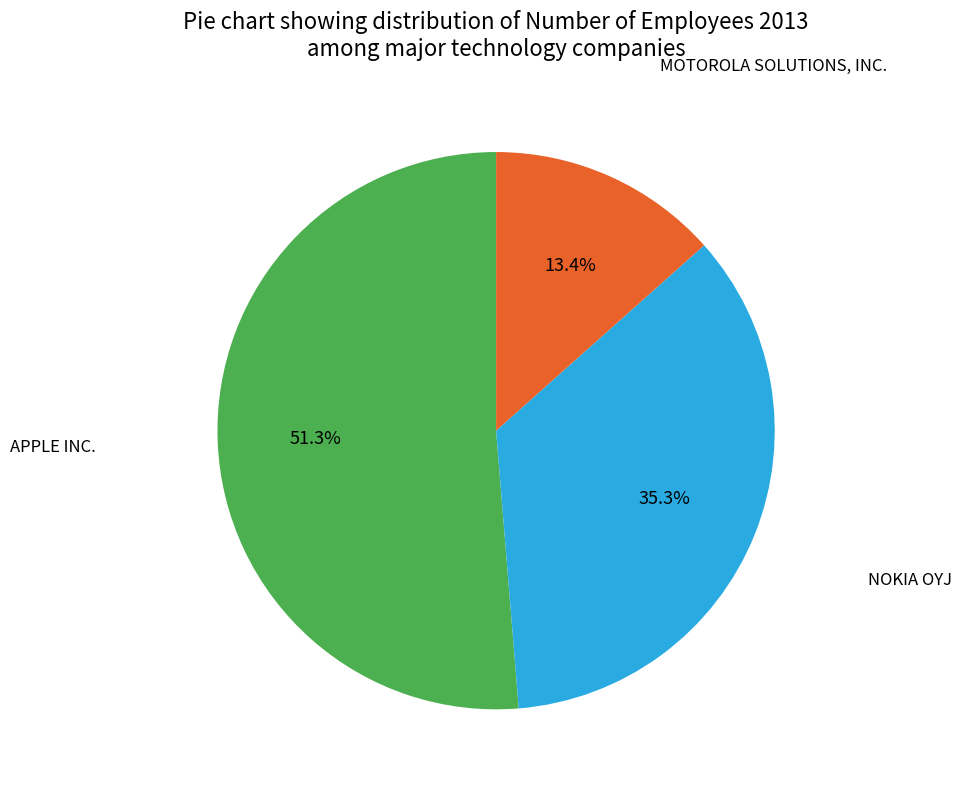

What is the smallest slice in the pie chart?

MOTOROLA SOLUTIONS, INC.